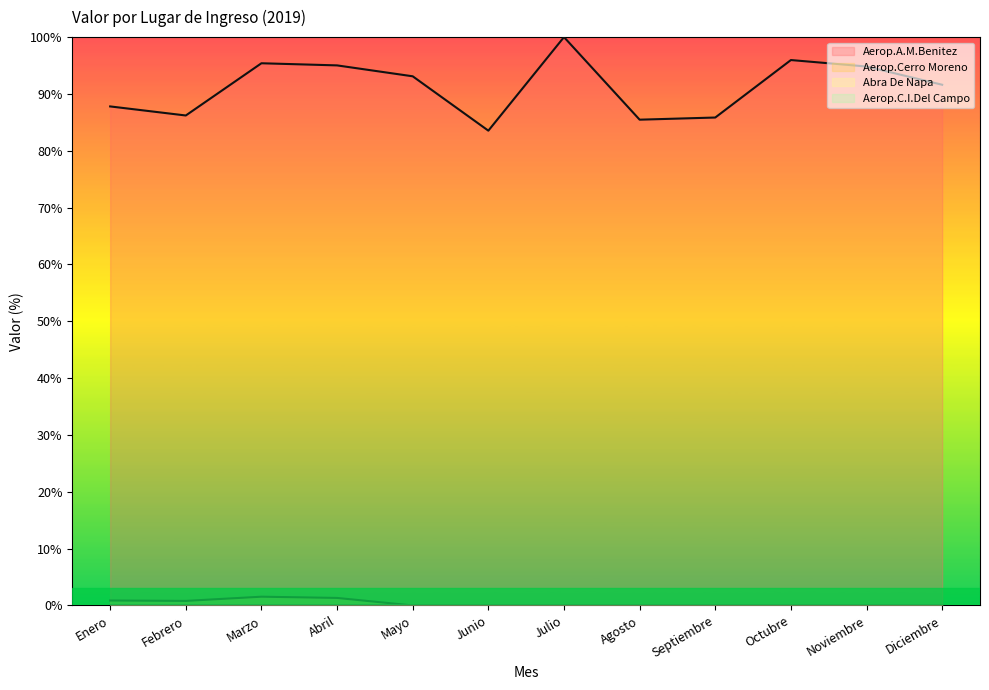

True or false: Aerop.Cerro Moreno has more than 2 interior local peaks.

False